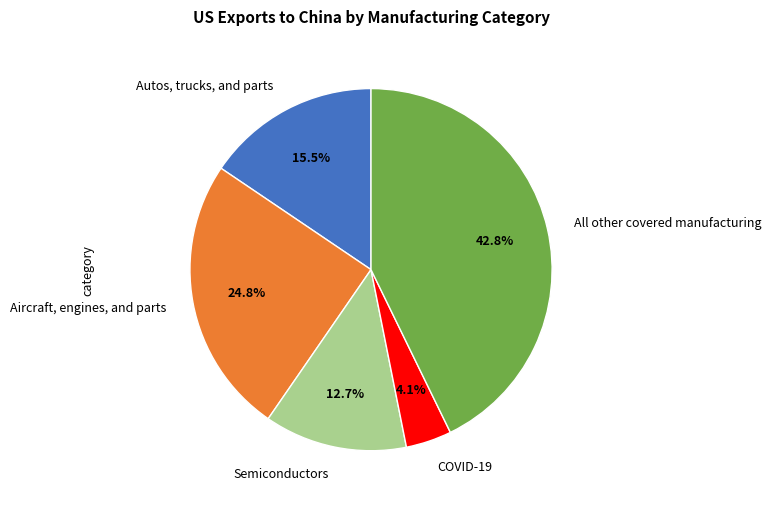

To the nearest percent, what is the combined percentage of Autos, trucks, and parts and All other covered manufacturing?

58%